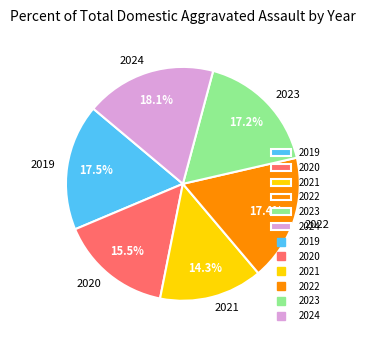

What is the ratio of the value at 2020 to the value at 2021?

1.1